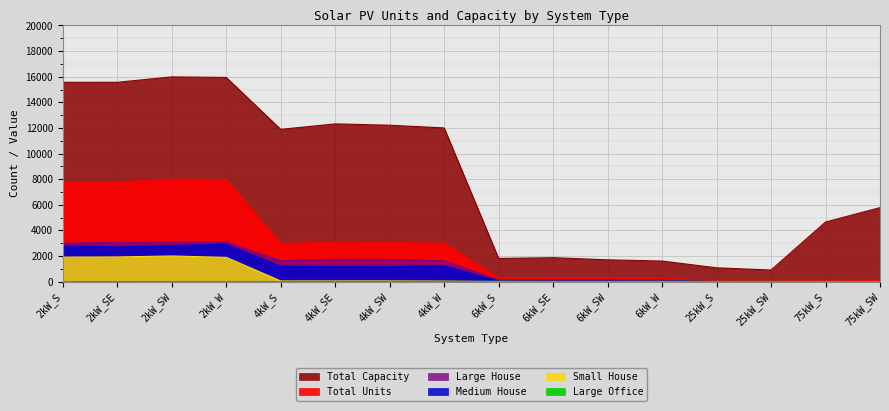

True or false: Large Office and Total Units cross at least once.

False